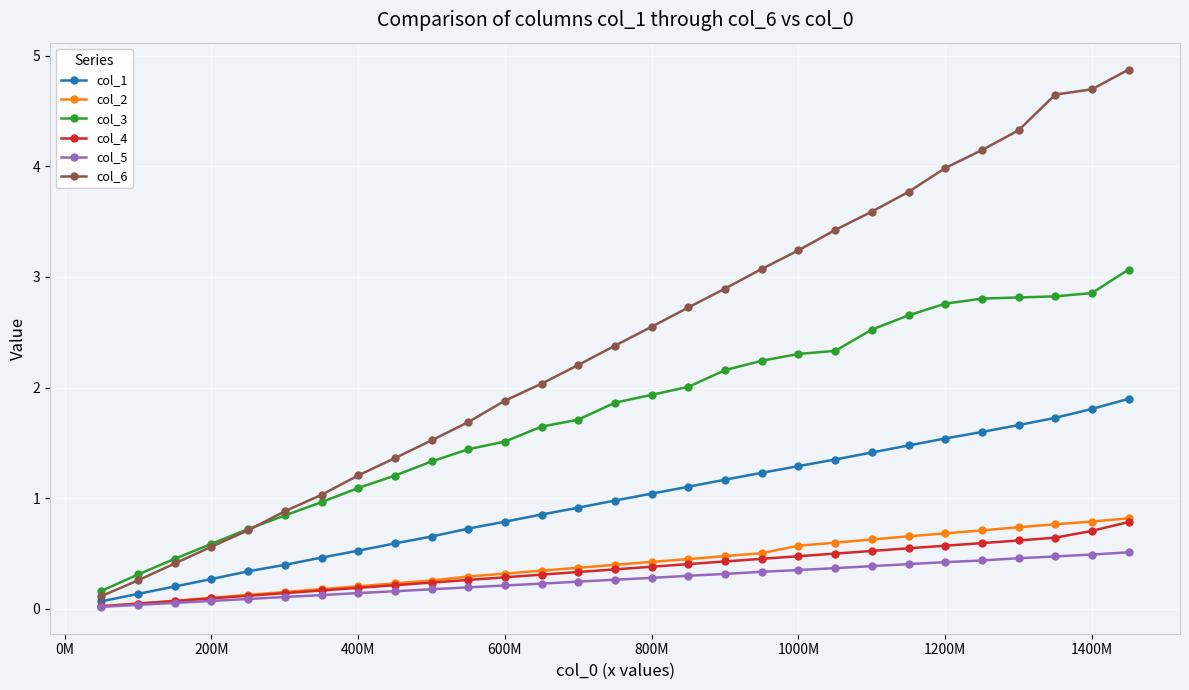

True or false: col_6 and col_5 cross at least once.

False